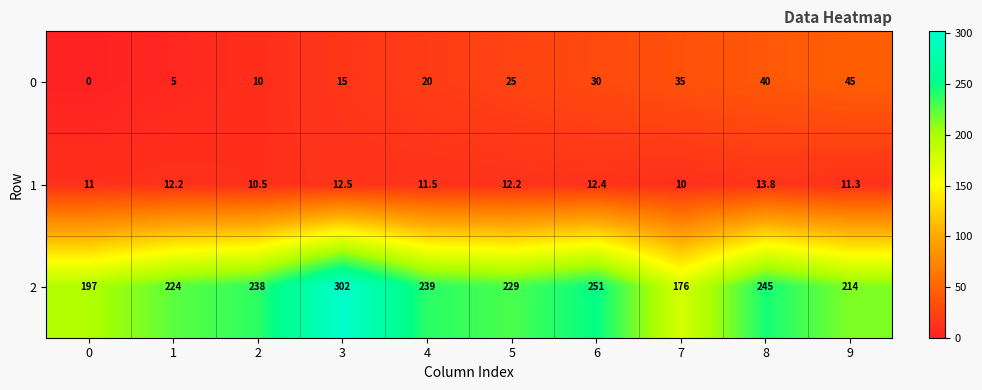

Which category has the highest value in the 2 series?

3